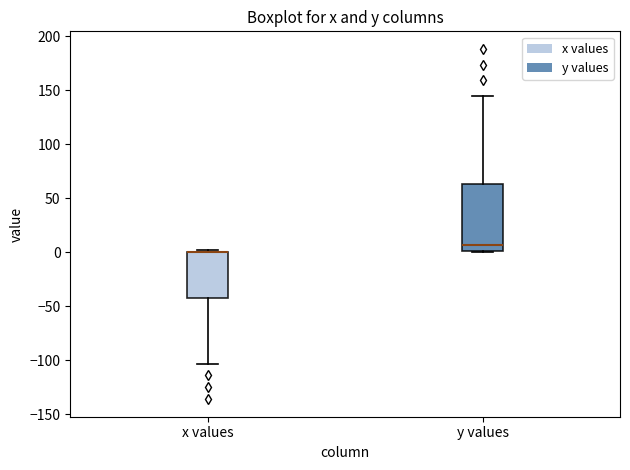

Where does the lower whisker of the box for x values end on the y-axis? The values are not printed on the chart, so give them approximately, as read against the axis.

-105